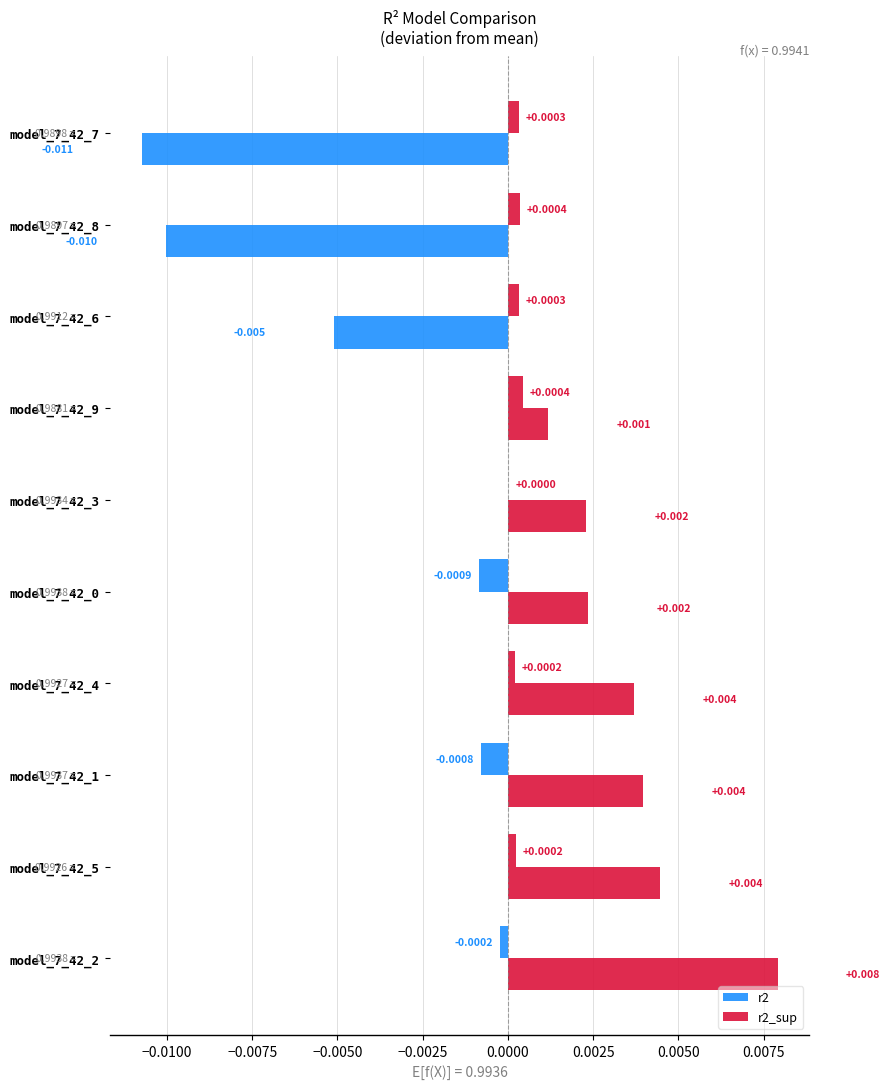

How many values in the r2 series exceed 0?

7